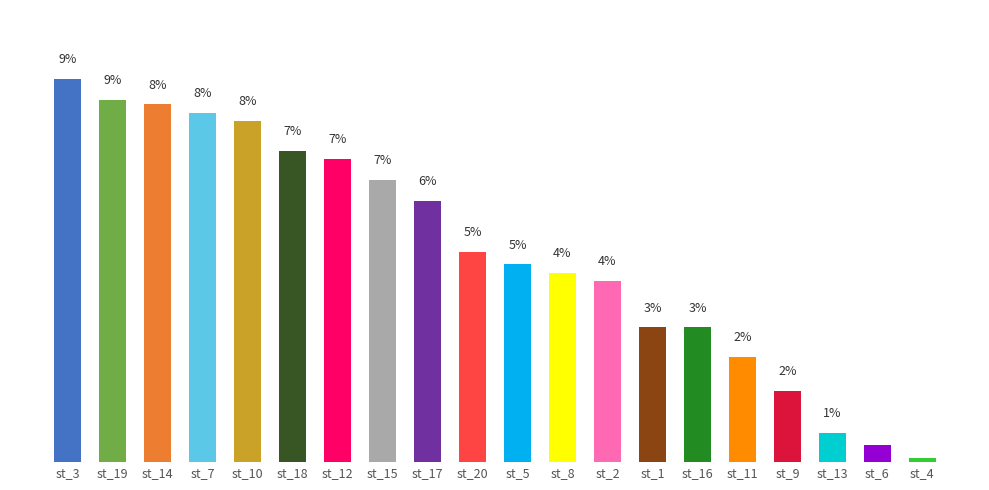

What is the label of the 2nd bar from the right?

st_6